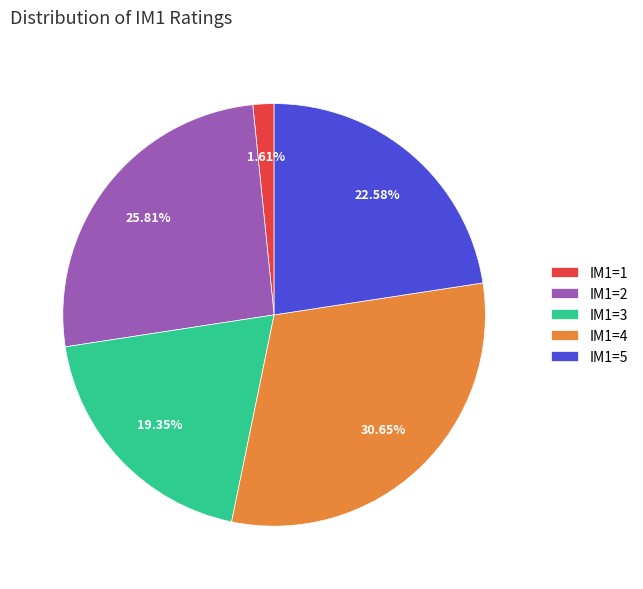

Is IM1=1 the majority of the pie?

No